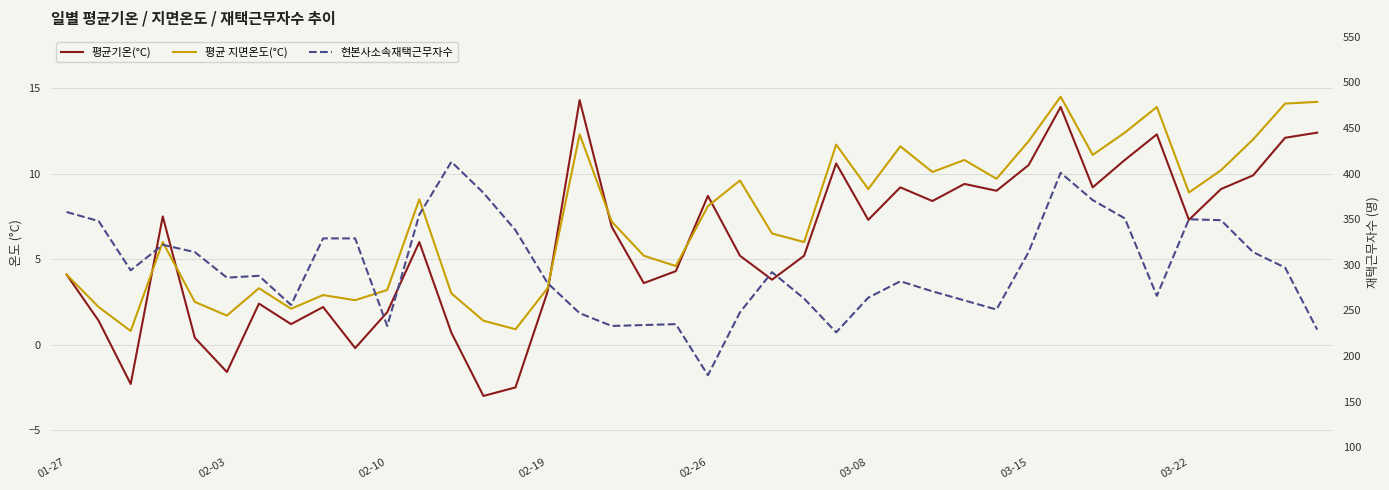

In 현본사소속재택근무자수, how many points are lower than both neighbors (excluding endpoints)?

9